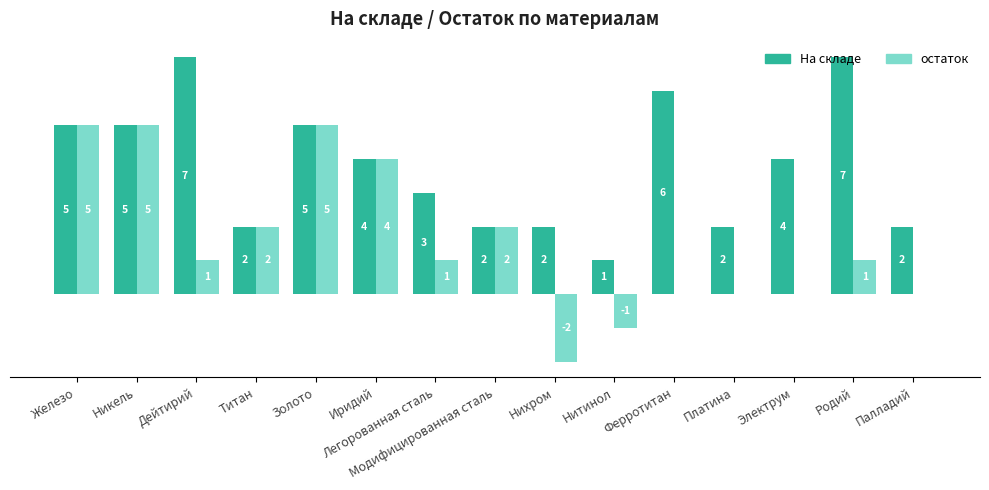

Is the value of остаток at Электрум greater than the value of На складе at Нихром?

No